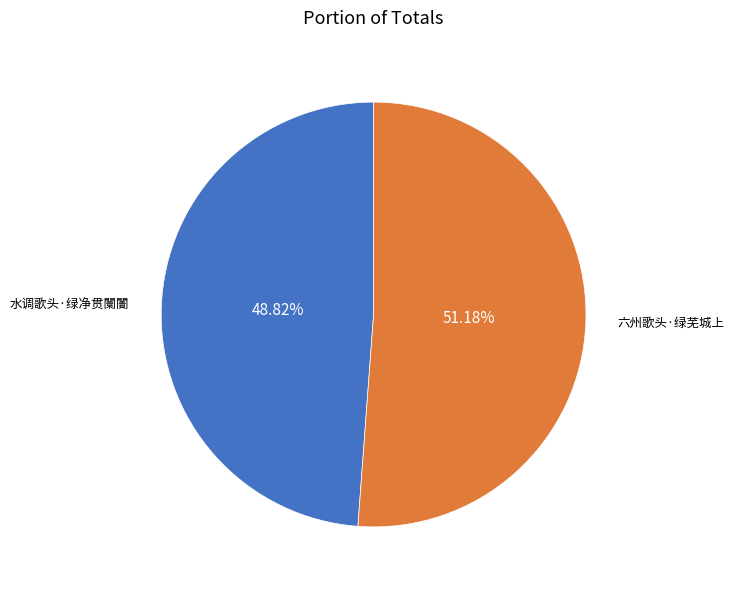

To the nearest percent, what portion does 六州歌头·绿芜城上 represent?

51%